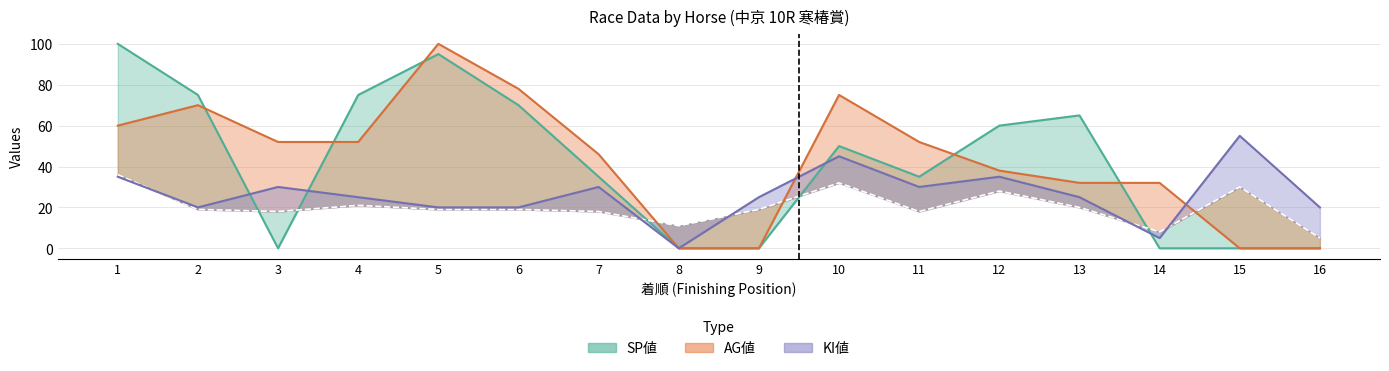

True or false: 総合値 has more than 0 interior local peaks.

True